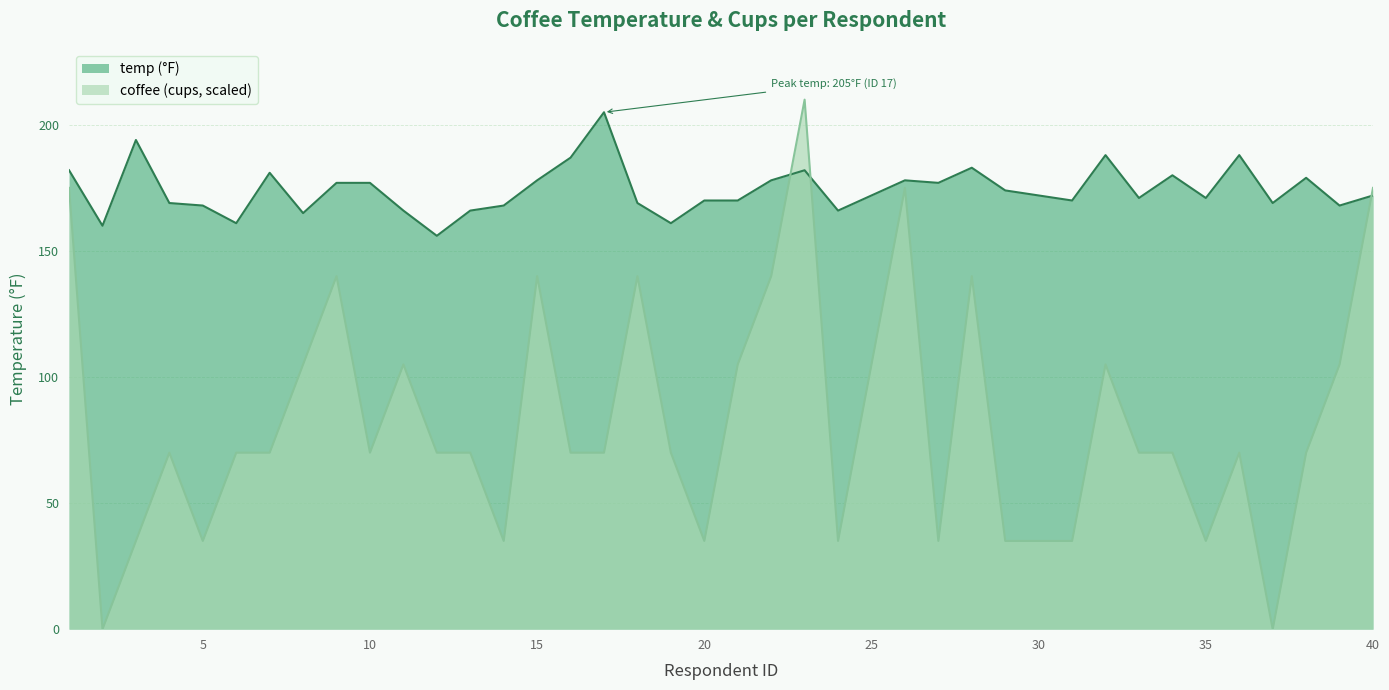

Which series ends up on top after the final intersection of coffee and temp?

coffee